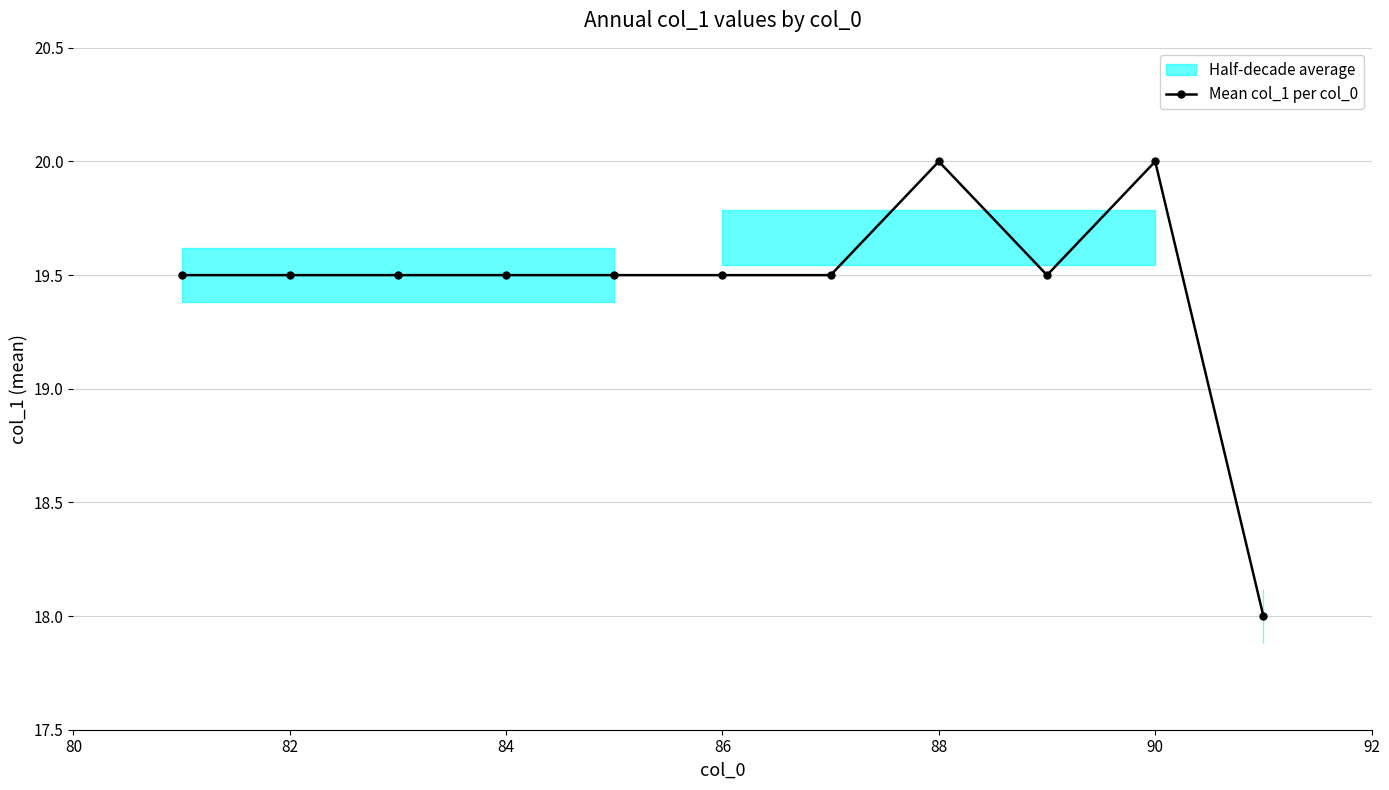

True or false: Mean col_1 per col_0 has a value of 19.5 at 86.

True